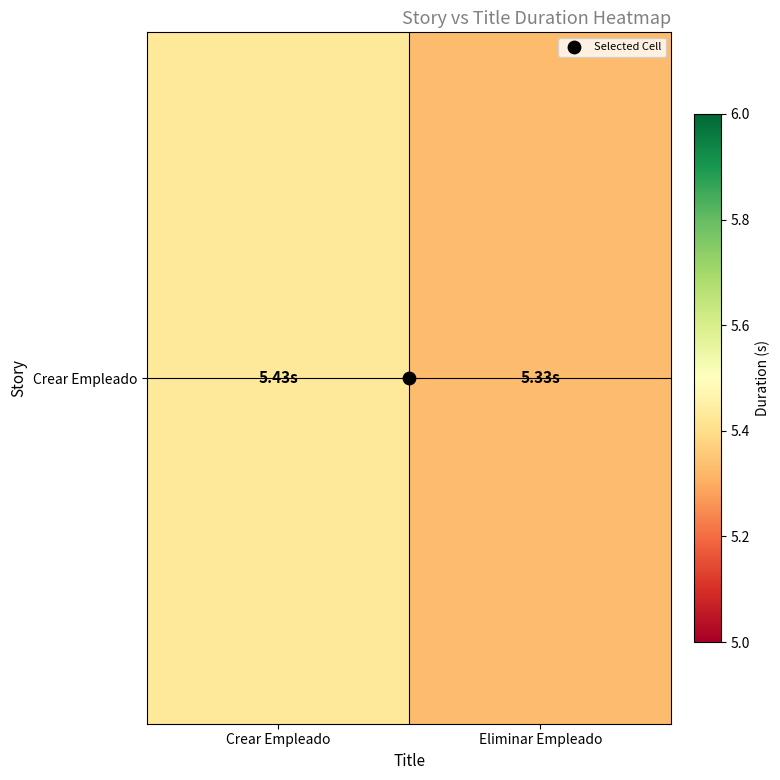

Read the value at Eliminar Empleado.

5.3